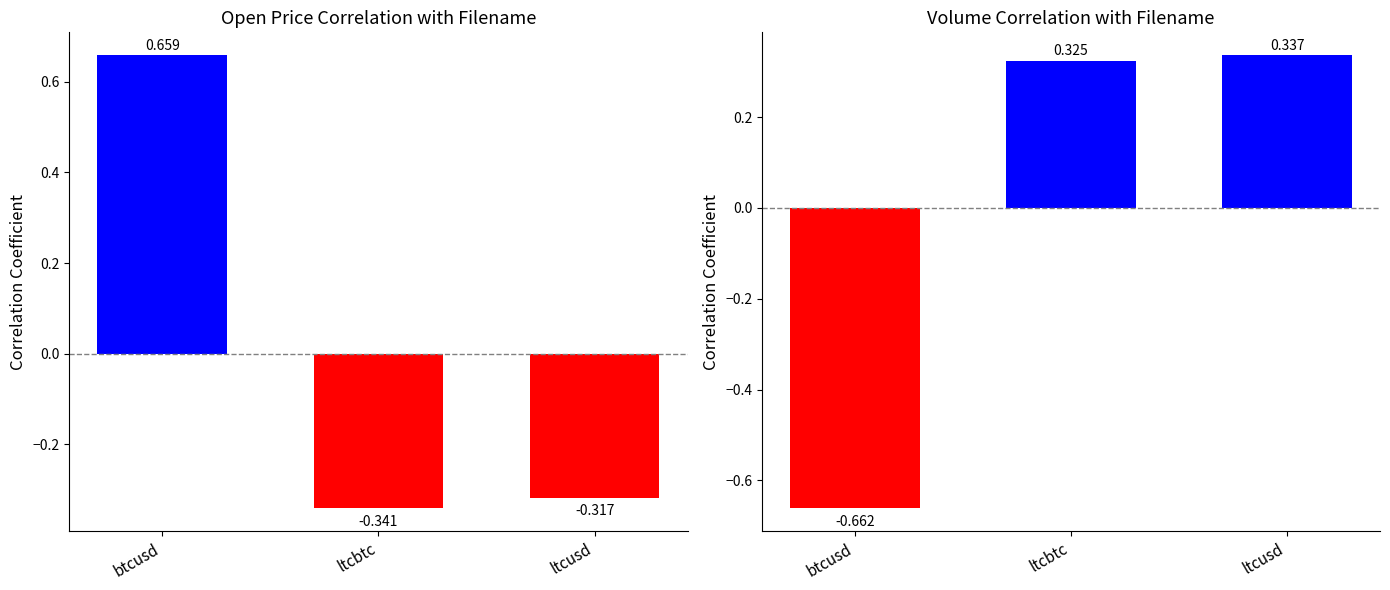

The chart shows a value of -0.7 at btcusd. True or false?

True